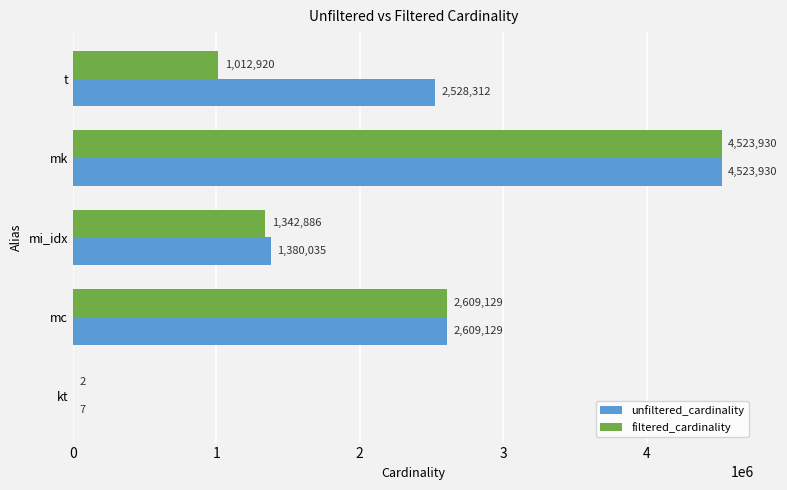

Between kt and mi_idx, which series saw the biggest shift?

unfiltered_cardinality